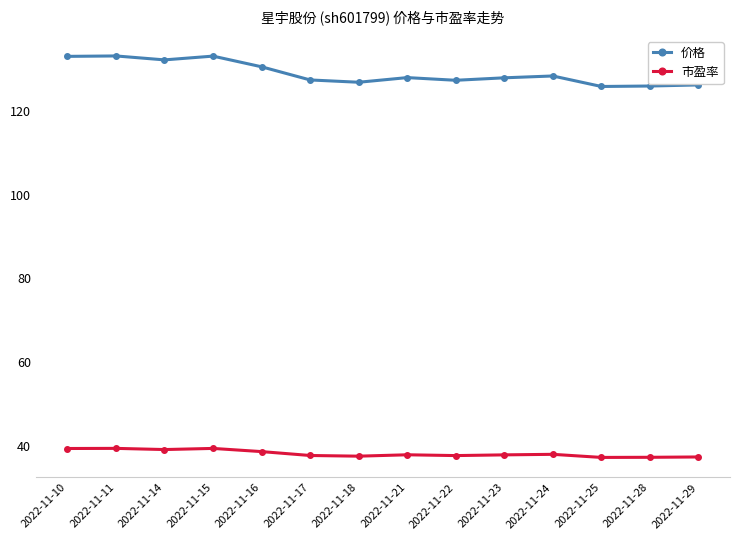

Which series has the largest total across all categories?

价格